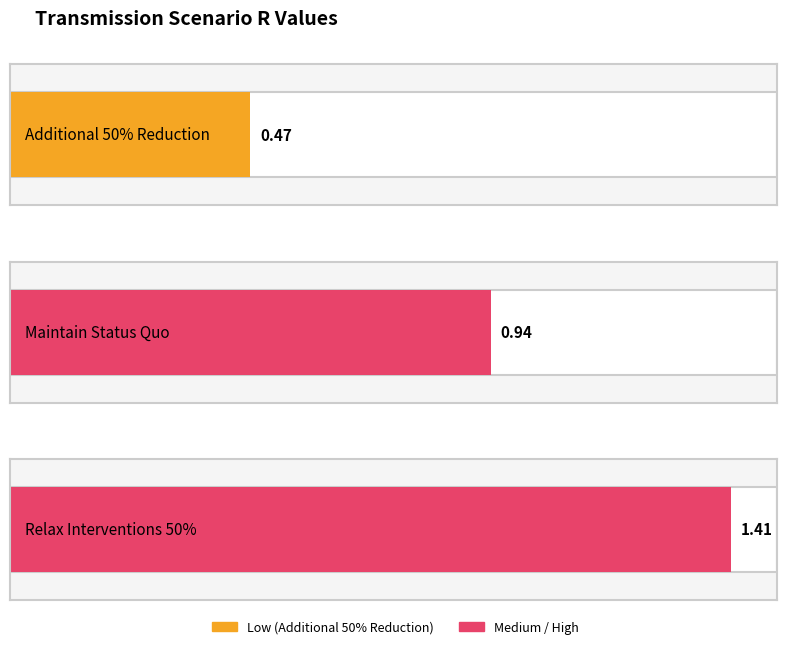

Which has a higher value, Medium or Low?

Medium